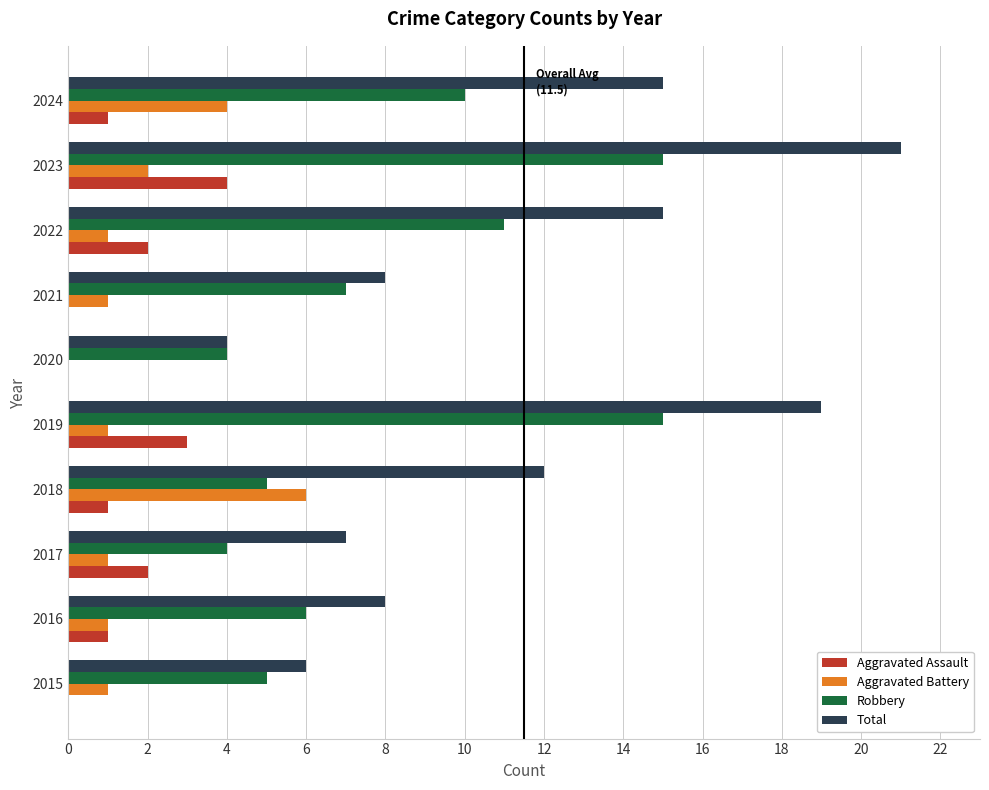

At which category is the sum across all series the highest?

2023